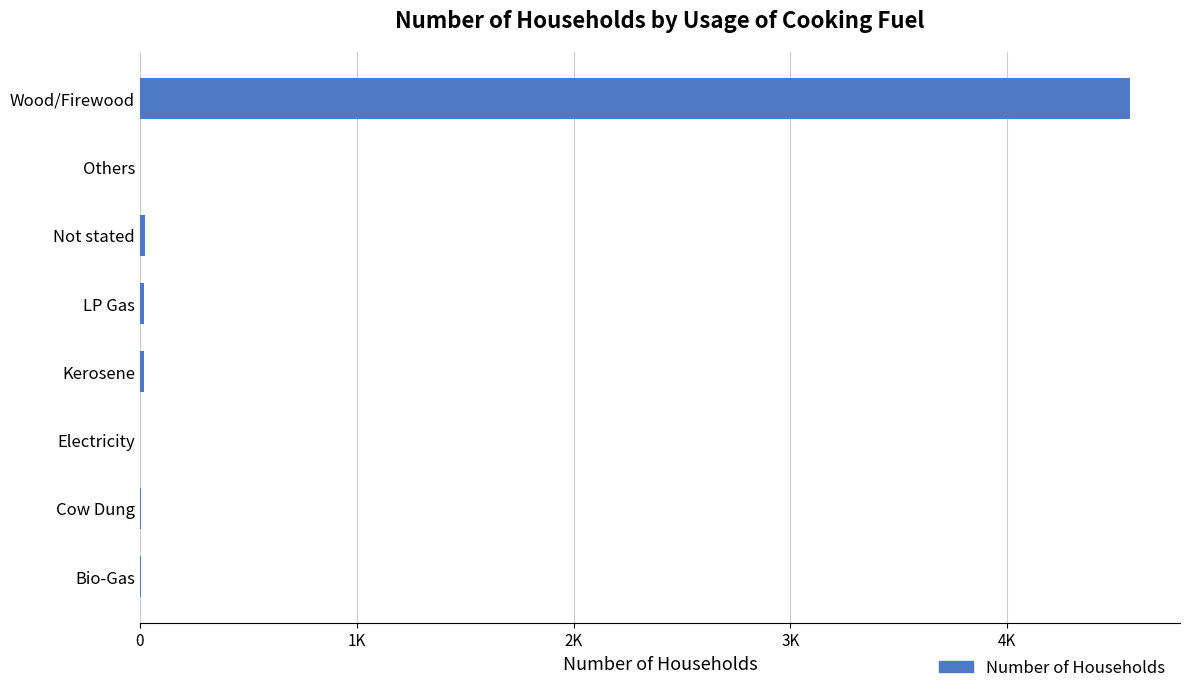

Are the bars horizontal?

Yes